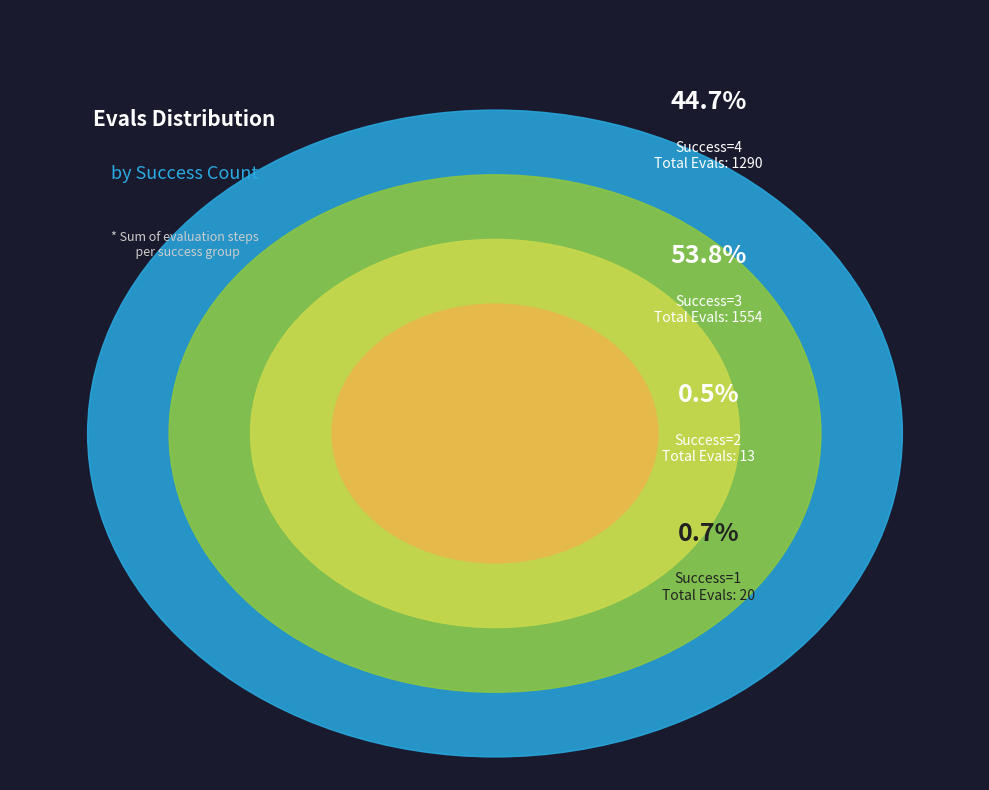

True or false: 3 accounts for 1% of the total.

False